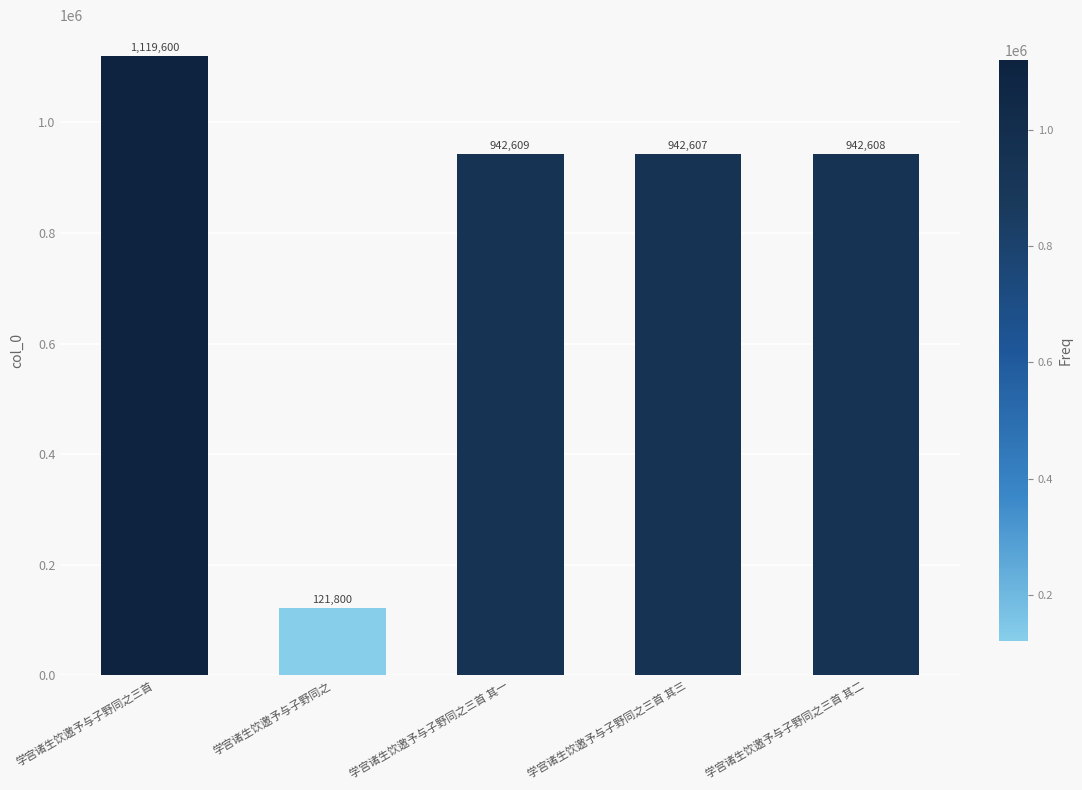

How many bars are there in total?

5